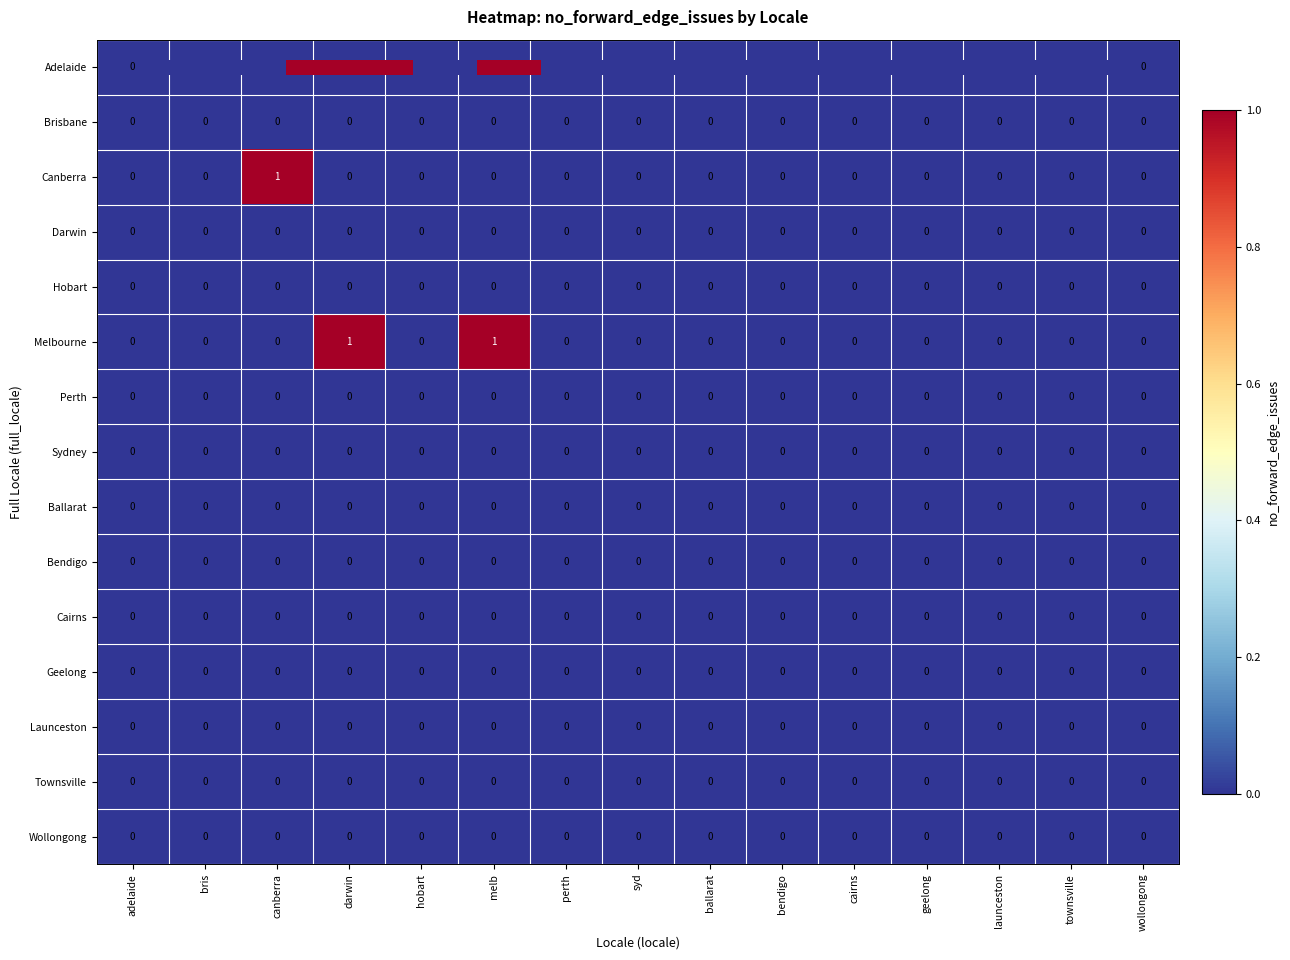

True or false: Brisbane has a value of 0 at wollongong.

True